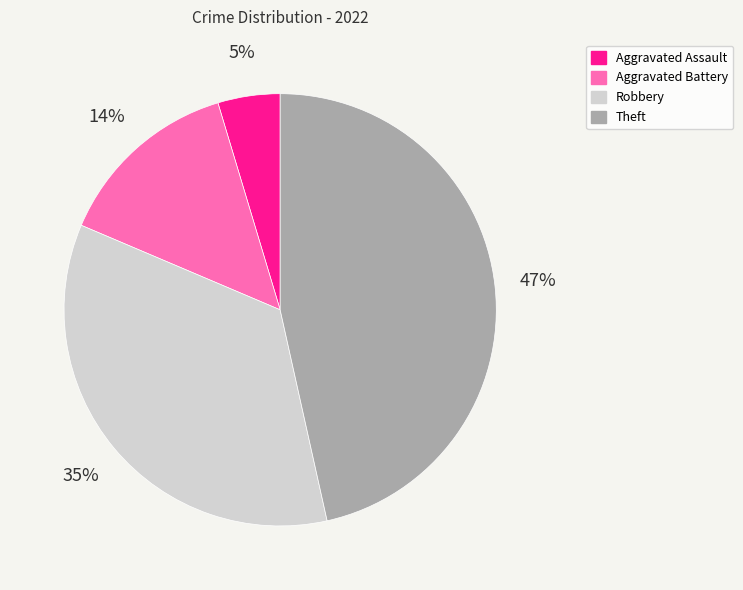

Between Aggravated Assault and Robbery, which is larger?

Robbery